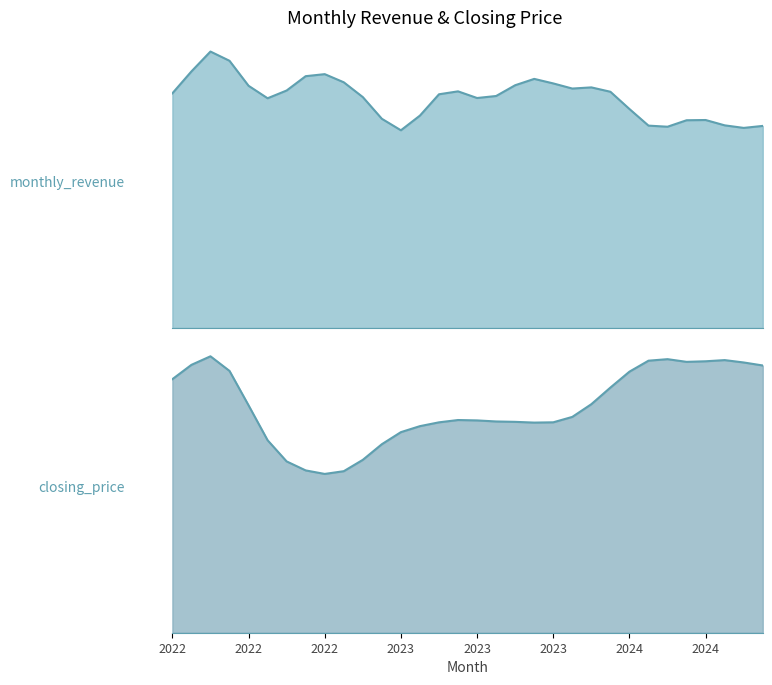

The value of monthly_revenue at 2024-02 is 9.2. True or false?

True